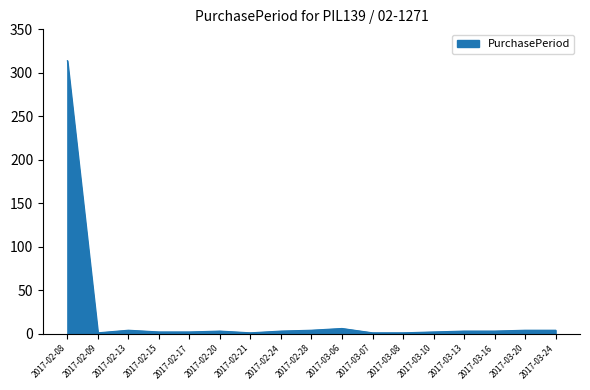

How many lines are shown in the chart?

1